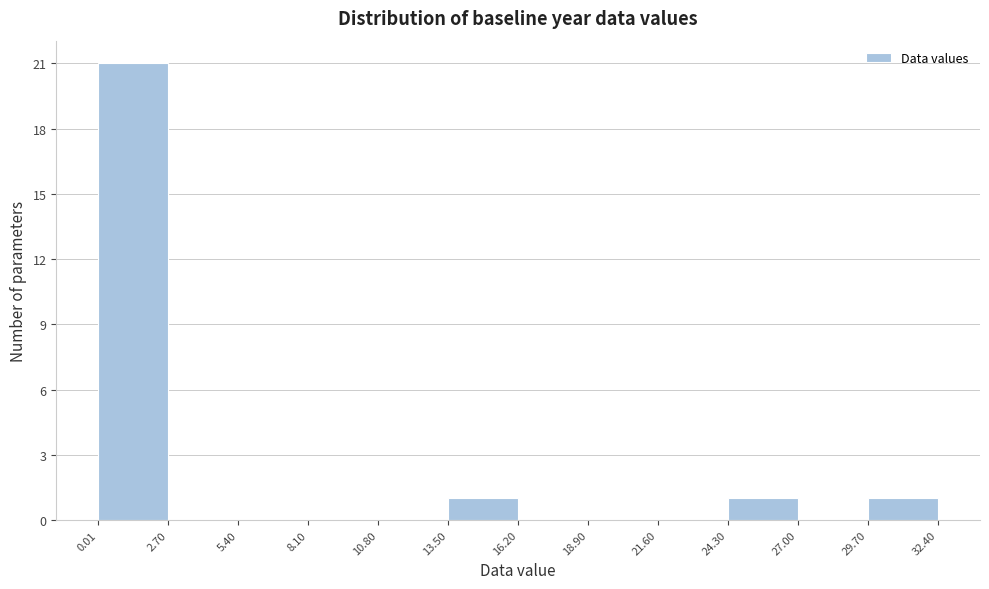

Which range on the x-axis has the tallest bar?

0.01 to 2.70